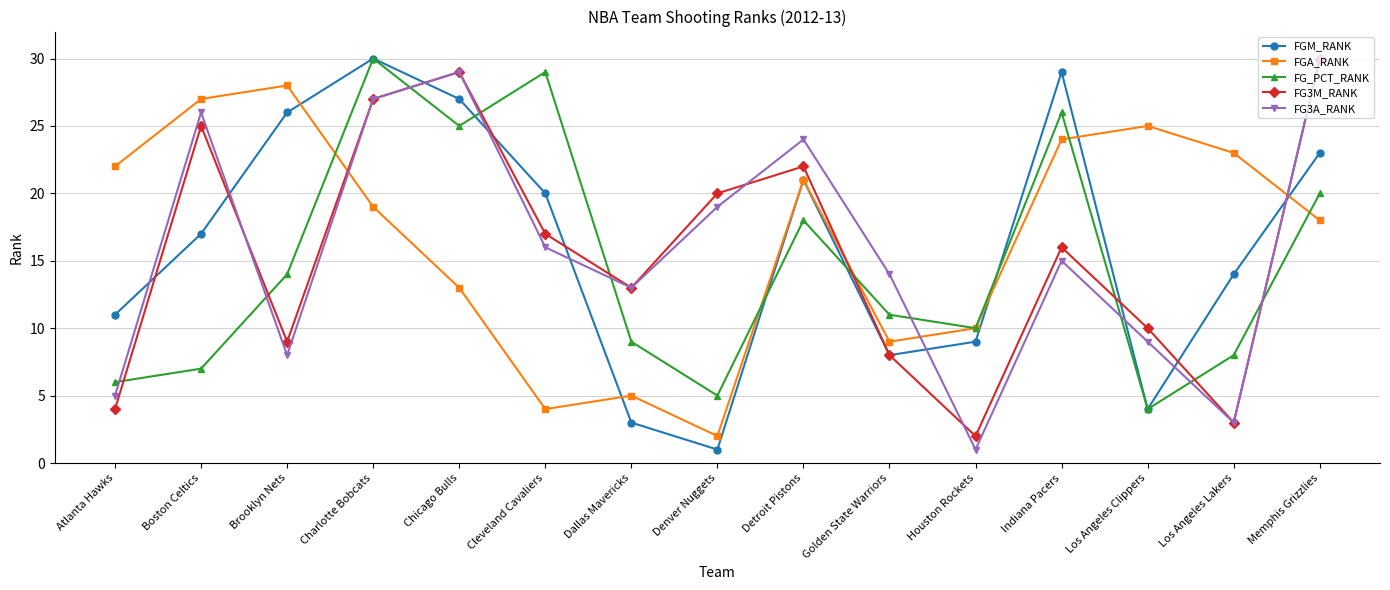

At which label does FG_PCT_RANK first exceed 11?

Brooklyn Nets